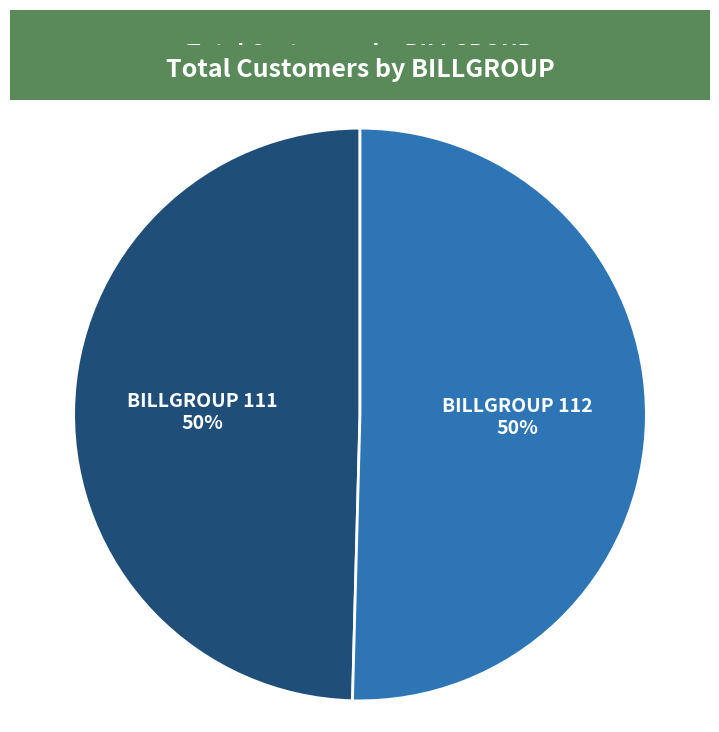

To the nearest percent, what is the average slice percentage?

50%